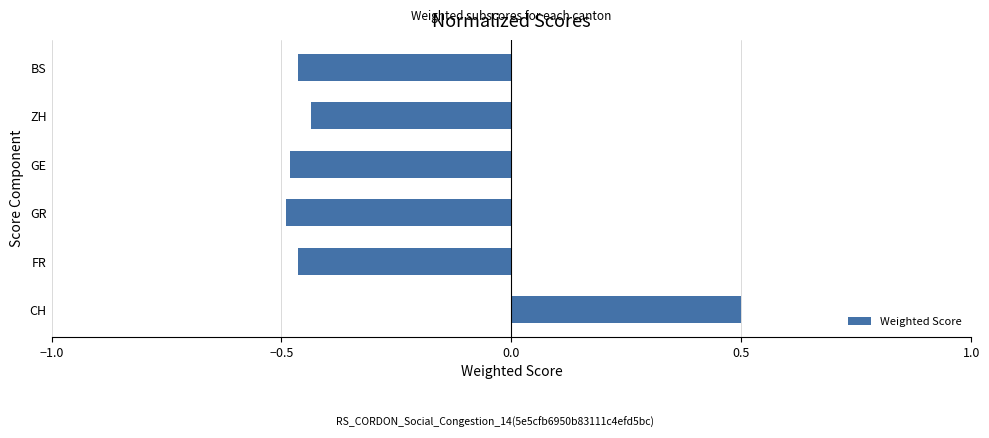

True or false: the data shows 0.5 at CH.

True